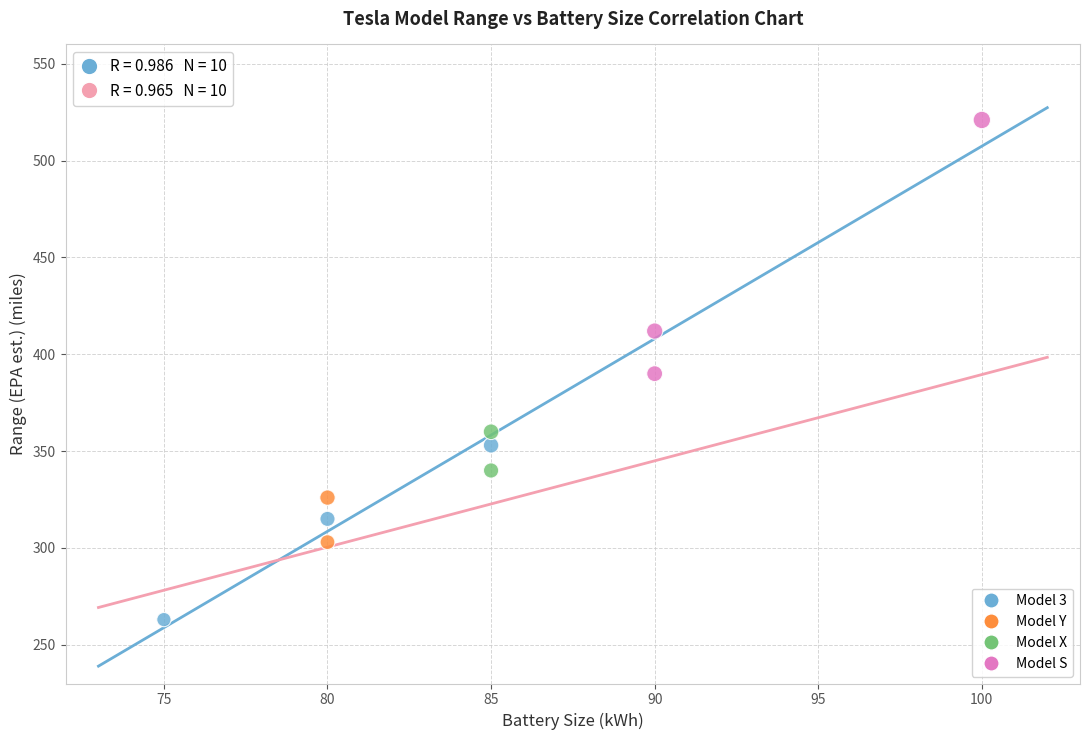

What are all the series names shown in the legend?

Model 3, Model Y, Model X, Model S